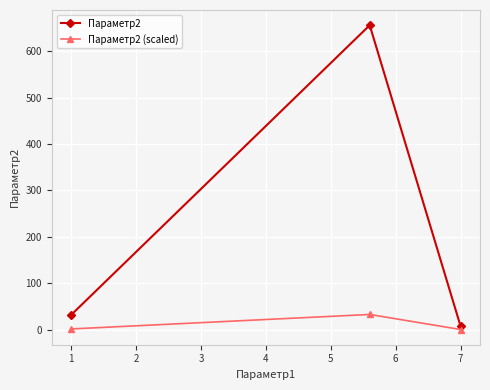

At how many categories does at least one series exceed 368?

1